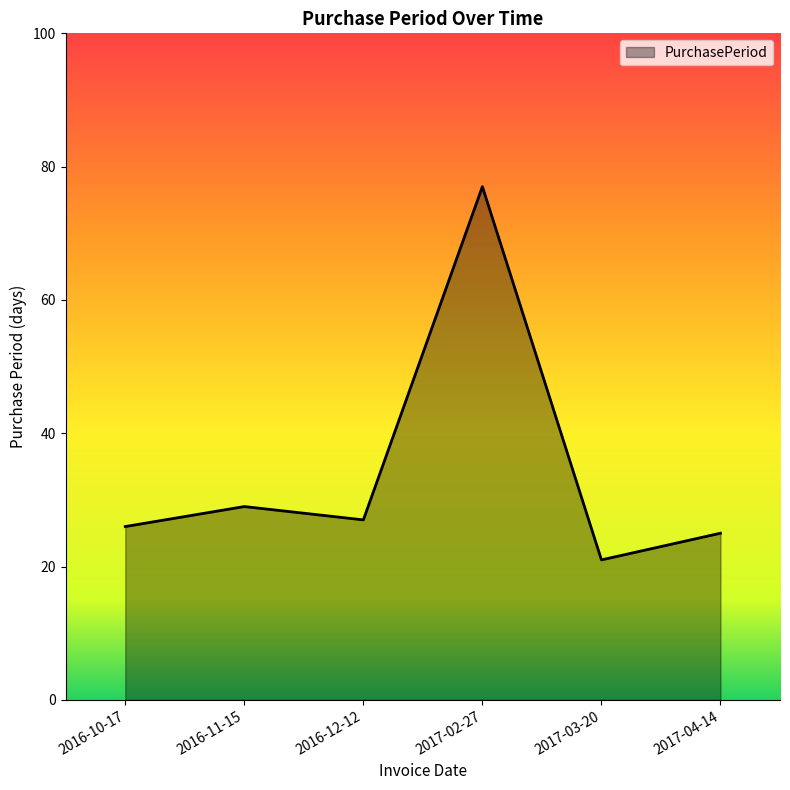

Between 2017-04-14 and 2016-11-15, which is larger?

2016-11-15